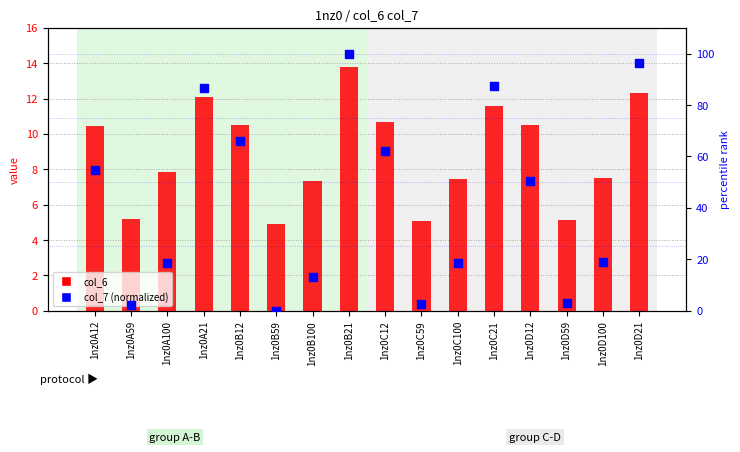

Is the value of col_6 at 1nz0D21 greater than the value of col_7 at 1nz0C100?

No